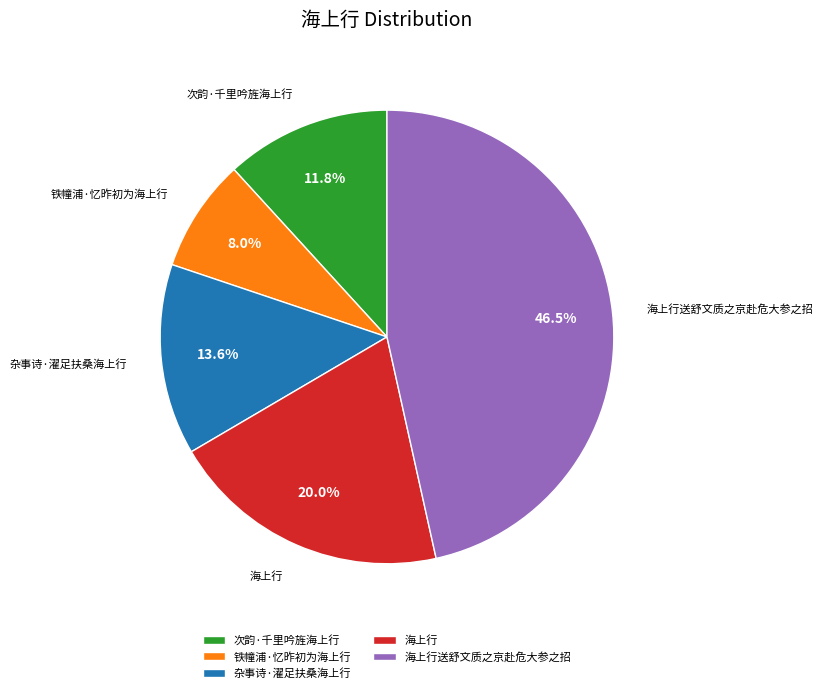

How many slices are in this pie chart?

5